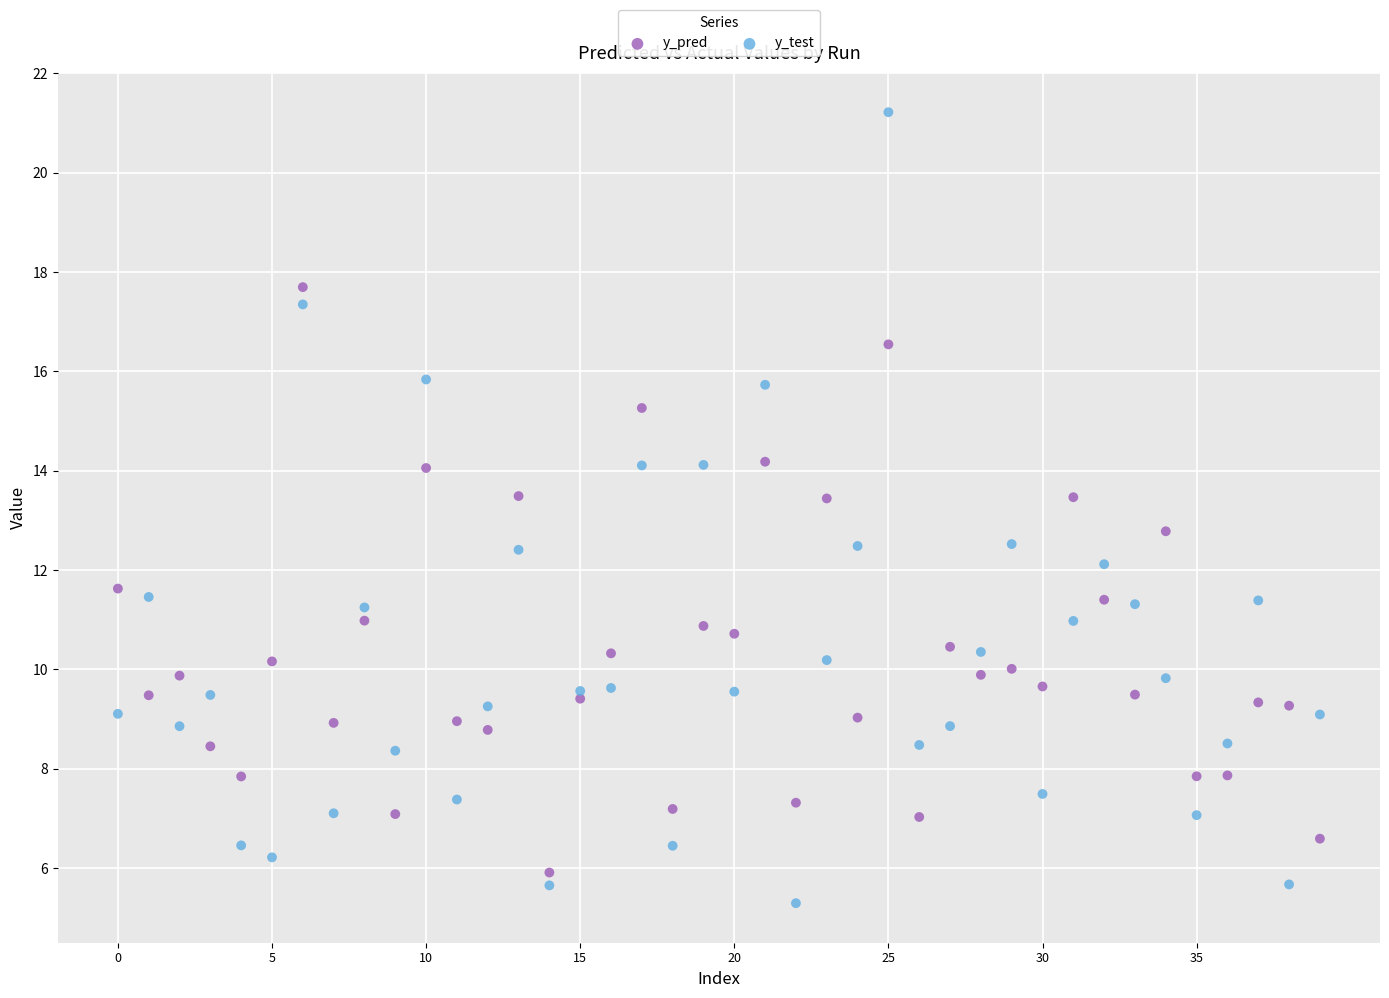

Which series reaches the minimum Y coordinate?

y_test